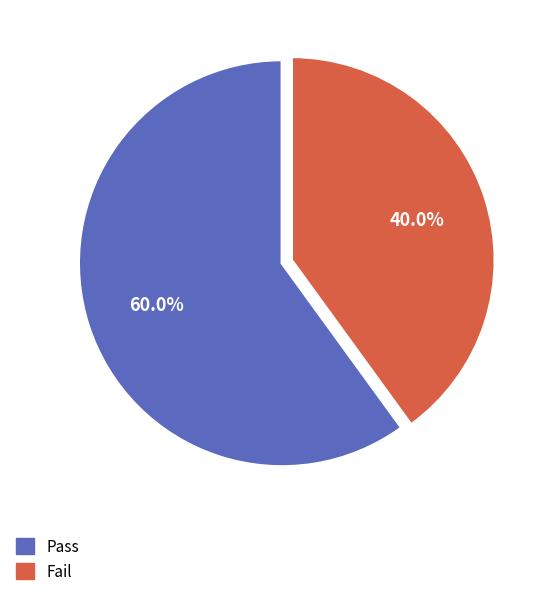

Is the sum of Fail and Pass greater than half?

Yes